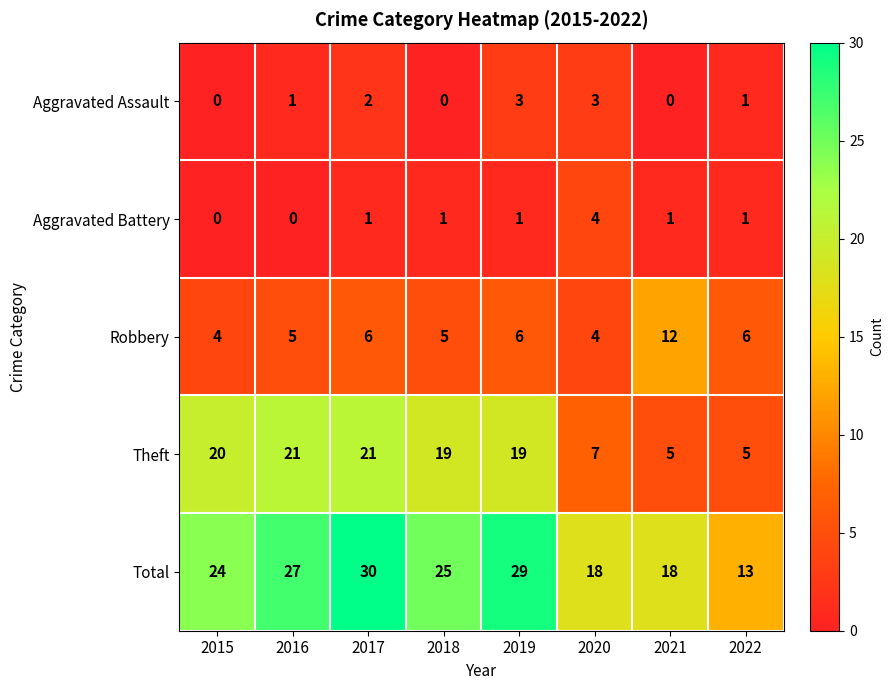

Rank the series at 2019 from lowest to highest value.

Aggravated Battery, Aggravated Assault, Robbery, Theft, Total